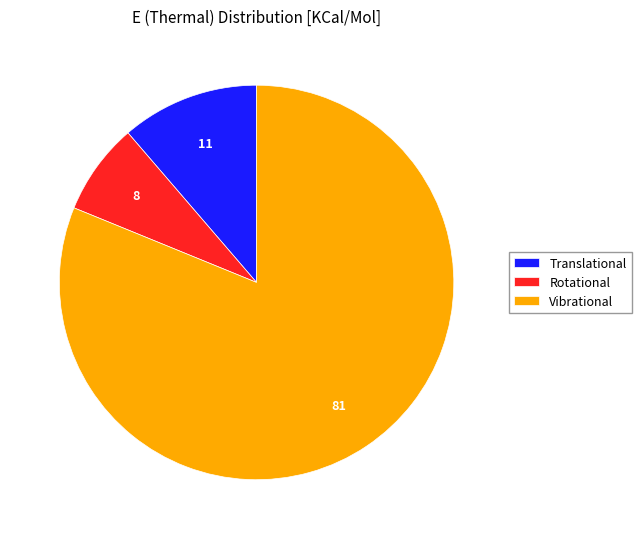

True or false: Translational accounts for 11% of the total.

True